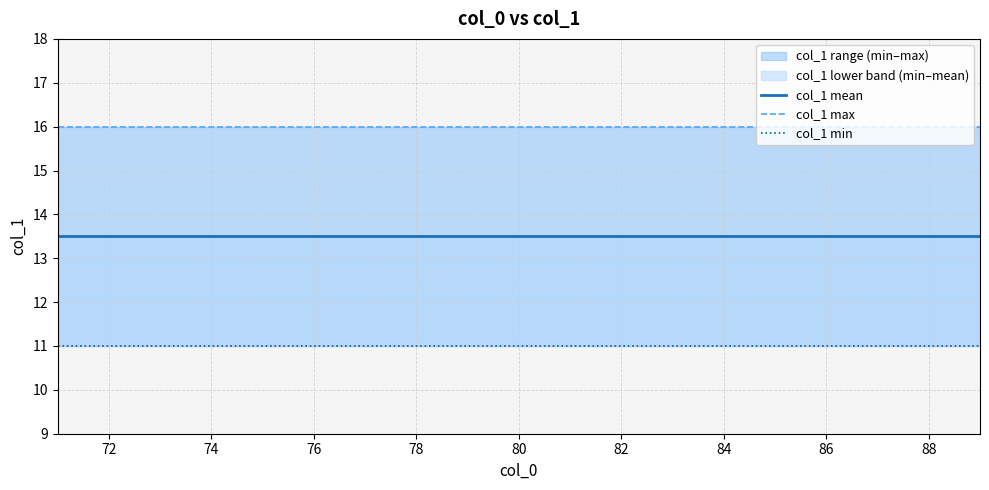

Rank the series by their maximum value, from highest to lowest.

col_1 max, col_1 mean, col_1 min